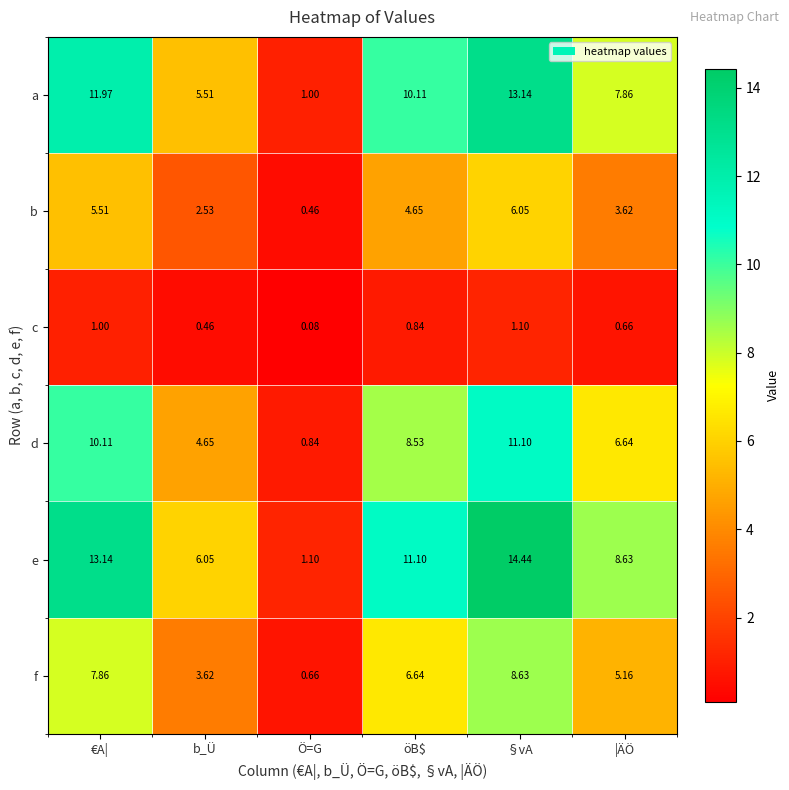

At which label is b closest to 3?

b_Ü